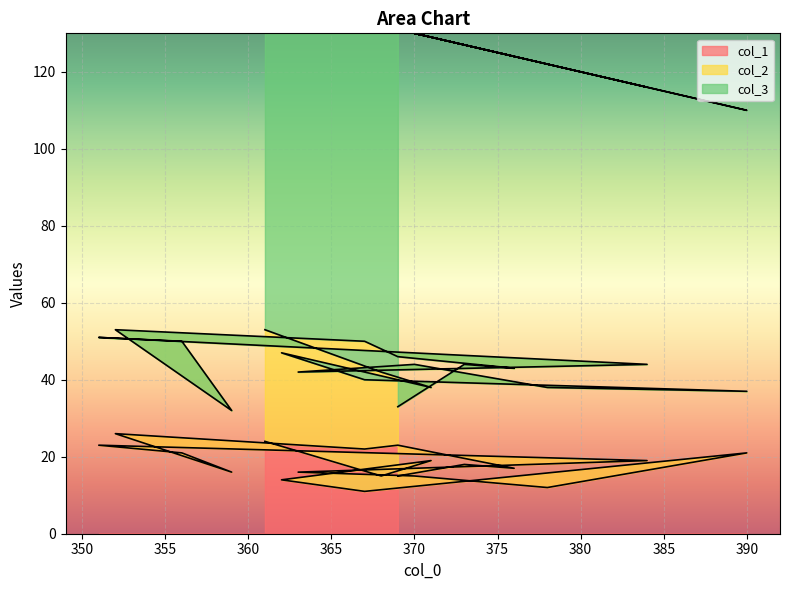

True or false: col_1 has a value of 15 at 370.

True